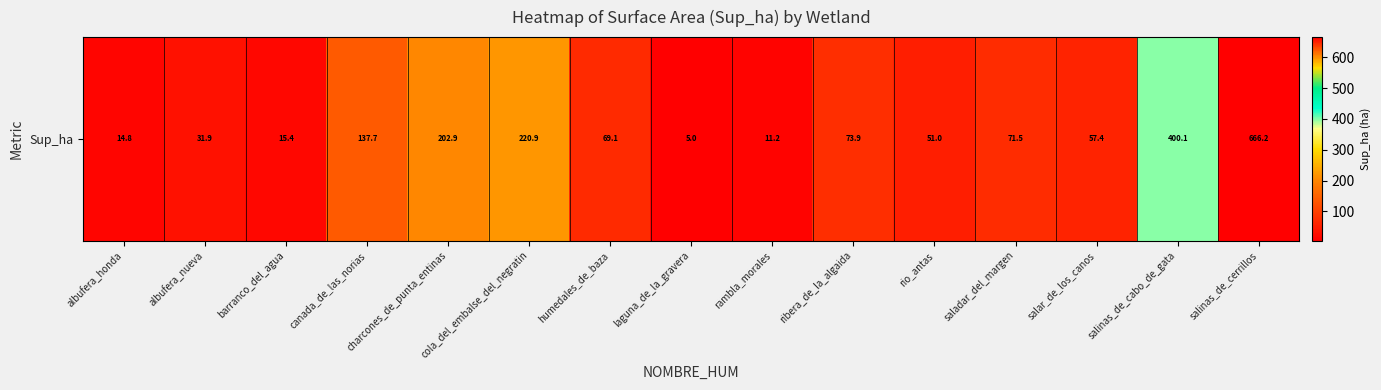

What is the sum of all values?

2029.0